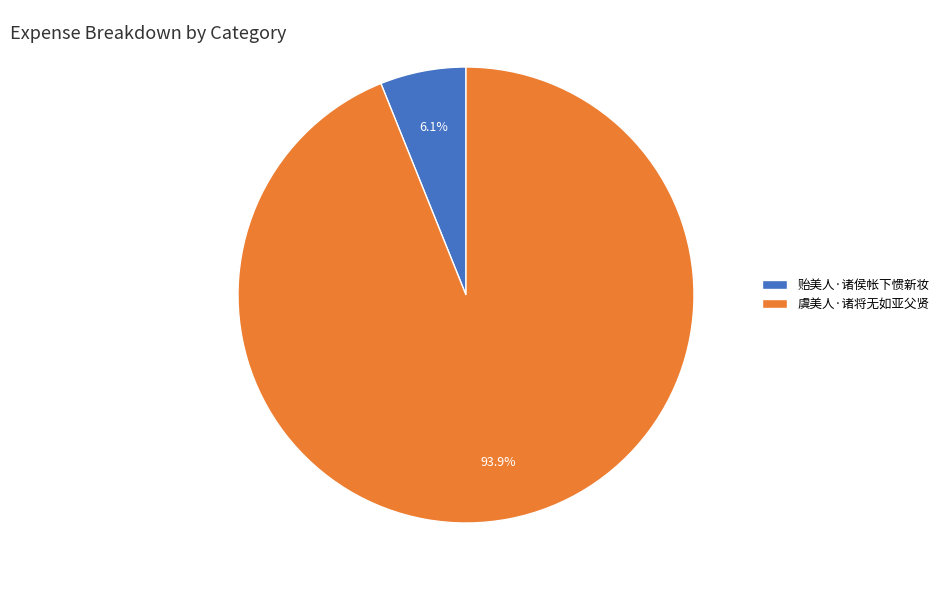

True or false: 虞美人·诸将无如亚父贤 accounts for 94% of the total.

True